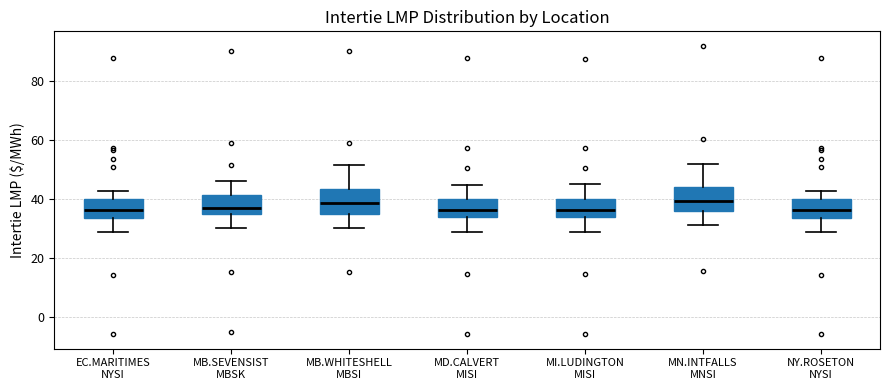

Reading left to right, read every box against the y-axis: the position of its median line, the range the box covers, and the ends of its whiskers. The values are not printed on the chart, so give them approximately, as read against the axis.

EC.MARITIMES NYSI: median 36, box 34 to 40, whiskers 28 to 42
MB.SEVENSIST MBSK: median 38, box 34 to 42, whiskers 30 to 46
MB.WHITESHELL MBSI: median 38, box 36 to 44, whiskers 30 to 52
MD.CALVERT MISI: median 36, box 34 to 40, whiskers 28 to 44
MI.LUDINGTON MISI: median 36, box 34 to 40, whiskers 28 to 46
MN.INTFALLS MNSI: median 40, box 36 to 44, whiskers 32 to 52
NY.ROSETON NYSI: median 36, box 34 to 40, whiskers 28 to 42